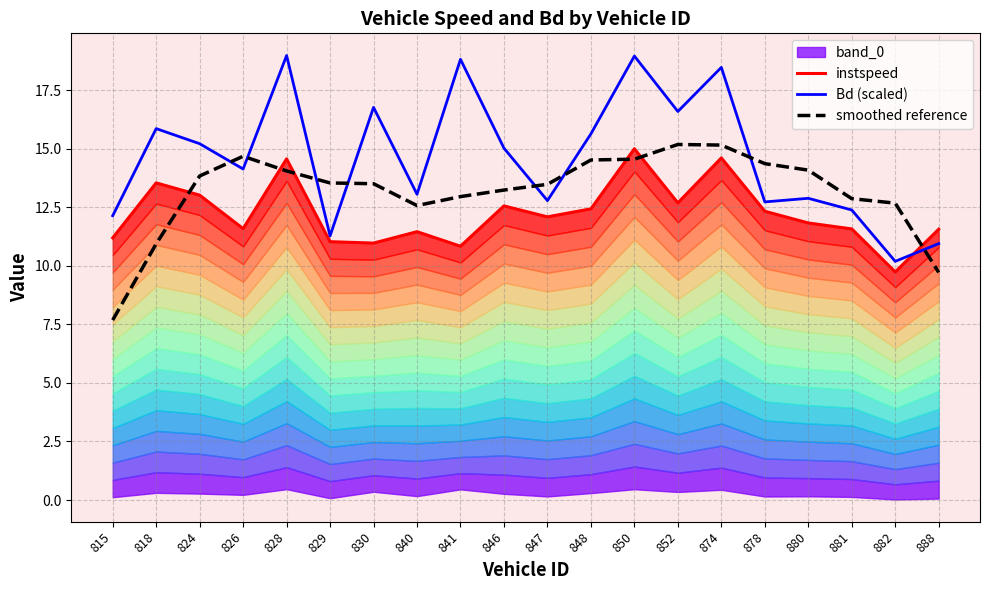

List the series in order of their overall mean, lowest first.

instspeed, smoothed reference, Bd (scaled)